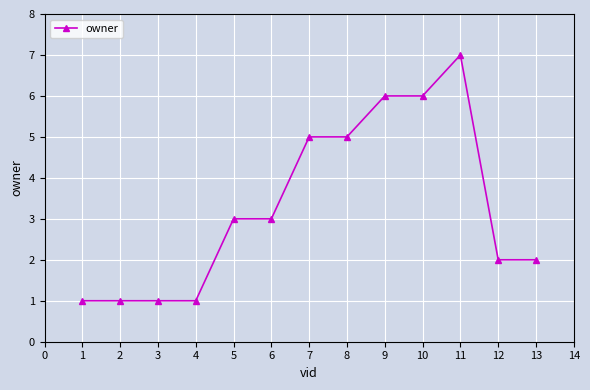

What is the change in value from 2 to 11?

+6